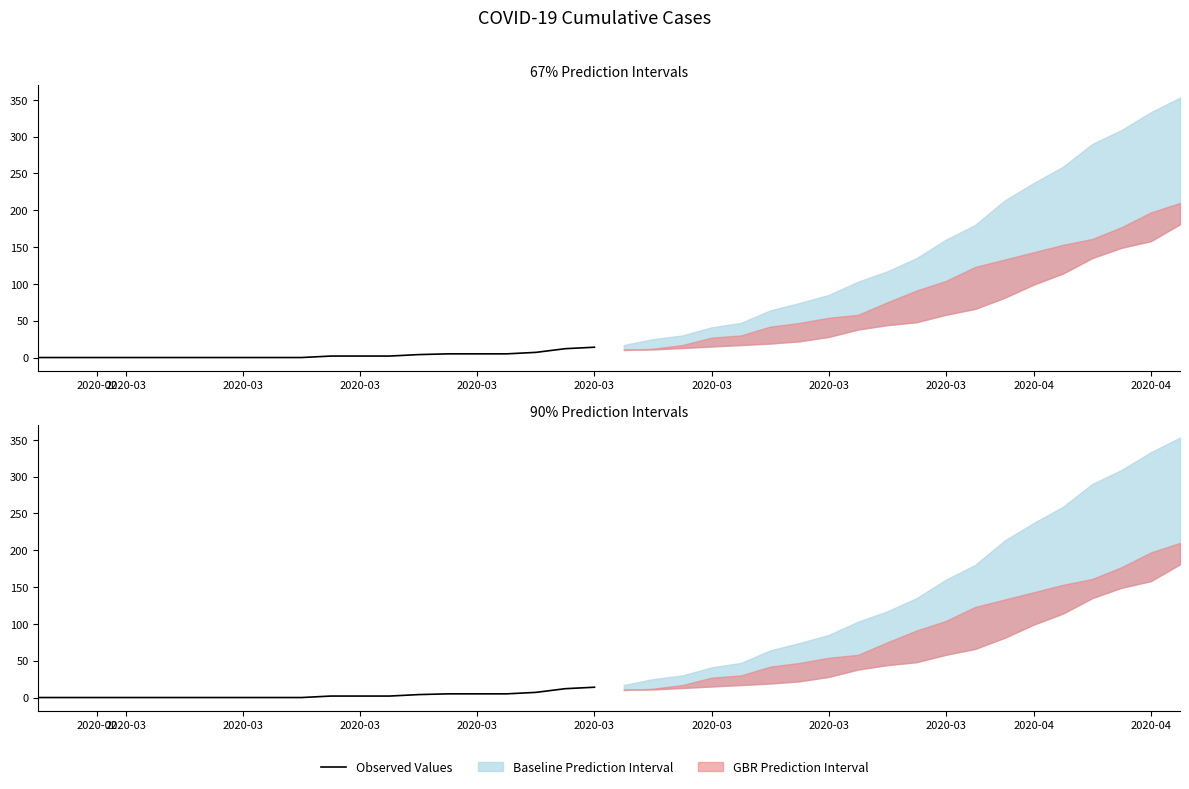

Count the number of categories in the chart.

20